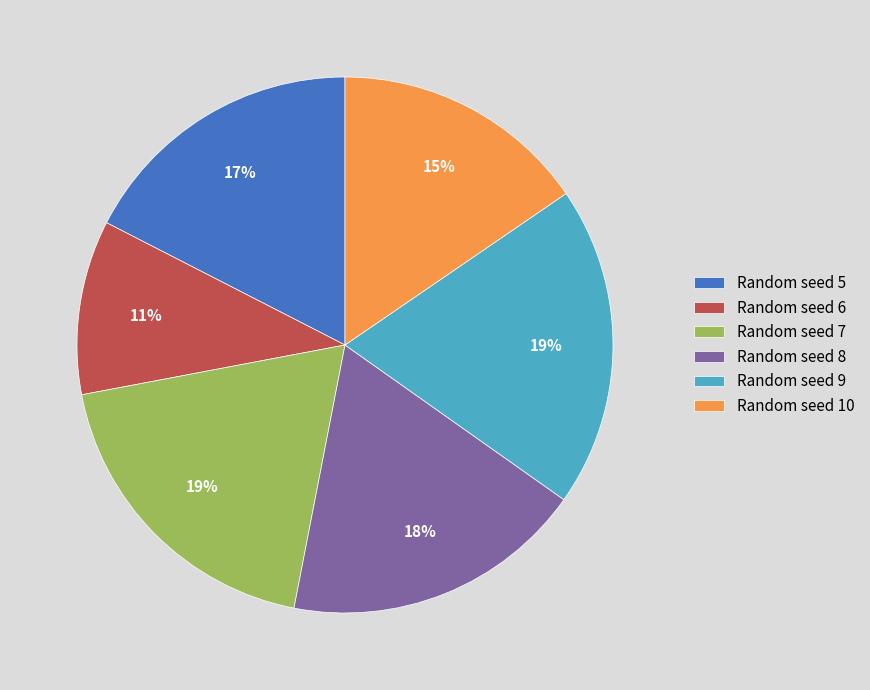

True or false: Random seed 7 accounts for 5% of the total.

False